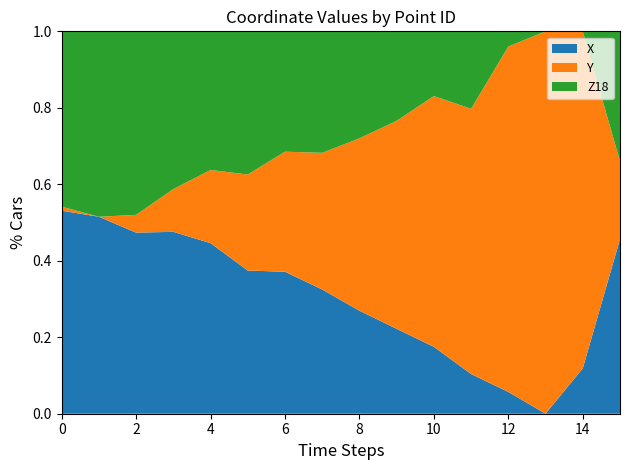

What are all the series names shown in the legend?

X, Y, Z18